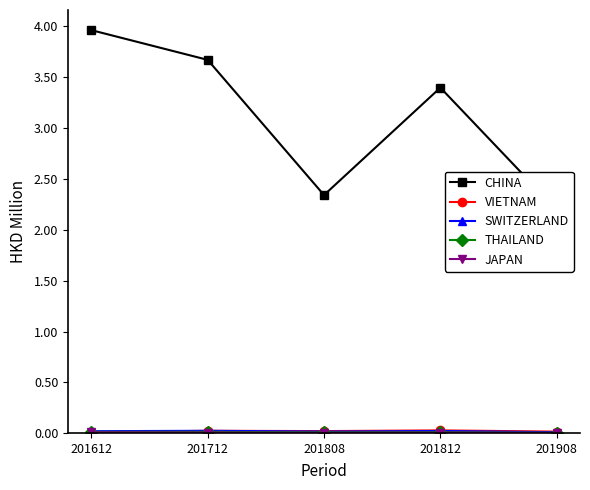

Does the chart display data point markers on the line(s)?

Yes